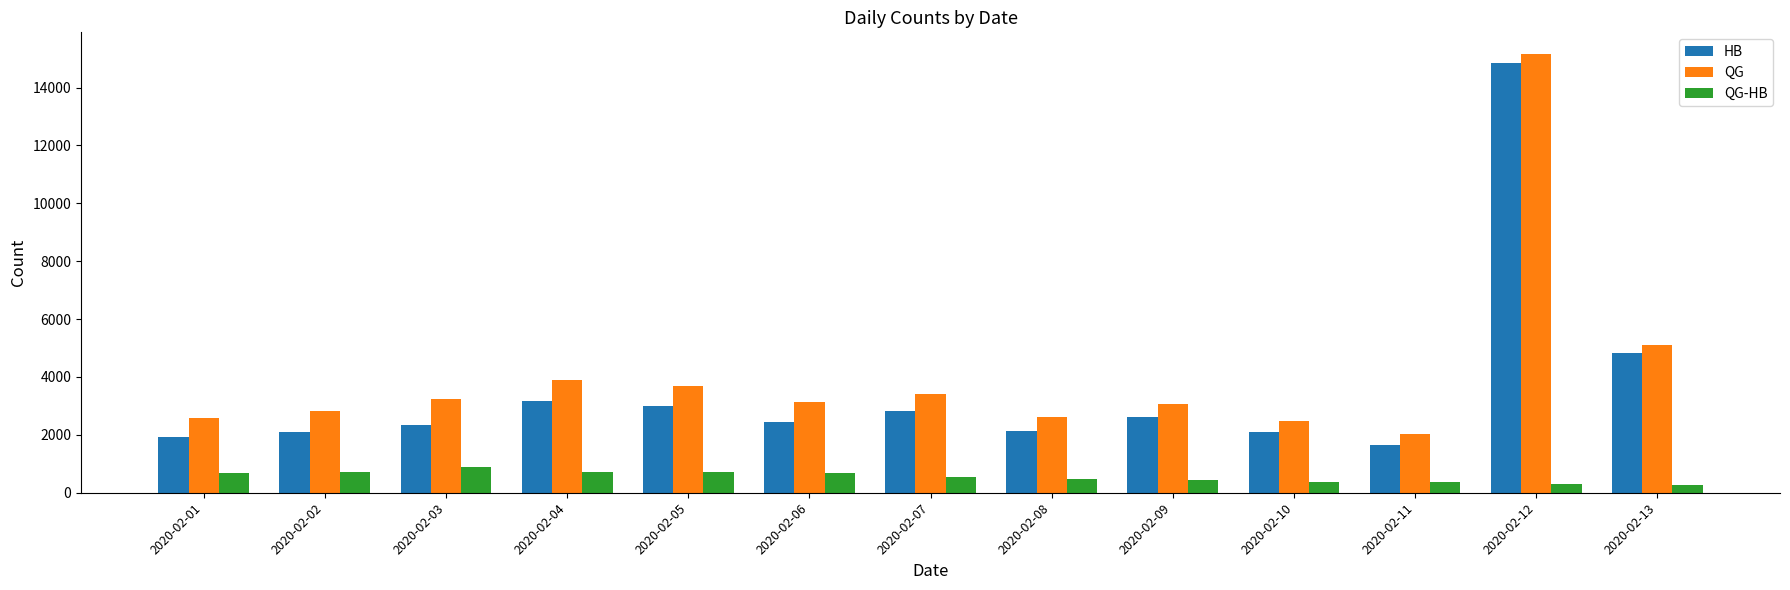

The QG-HB series shows 1275 at 2020-02-02. True or false?

False